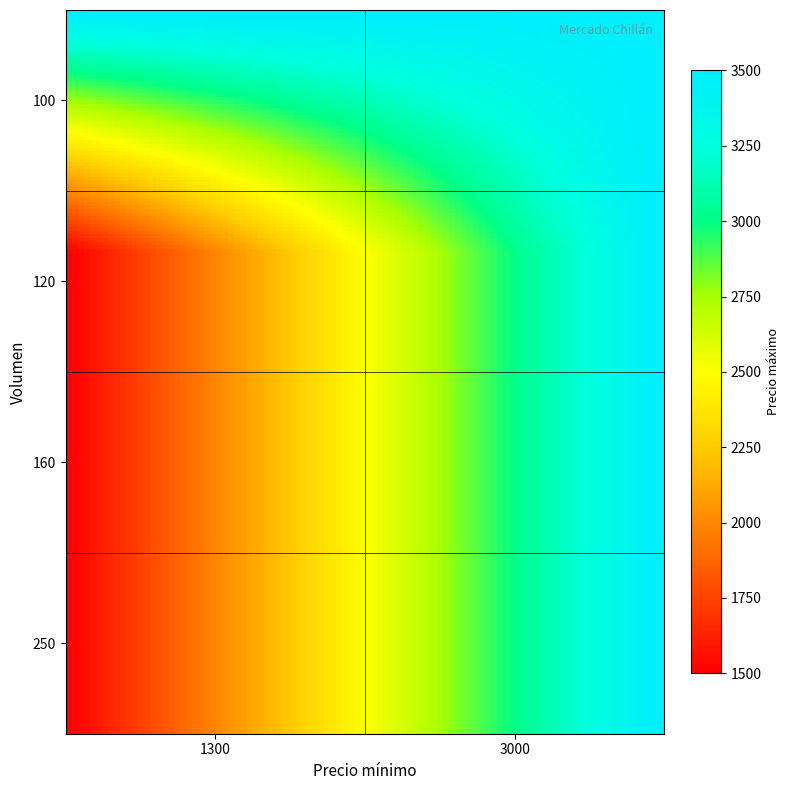

At how many categories does at least one series exceed 2893?

1